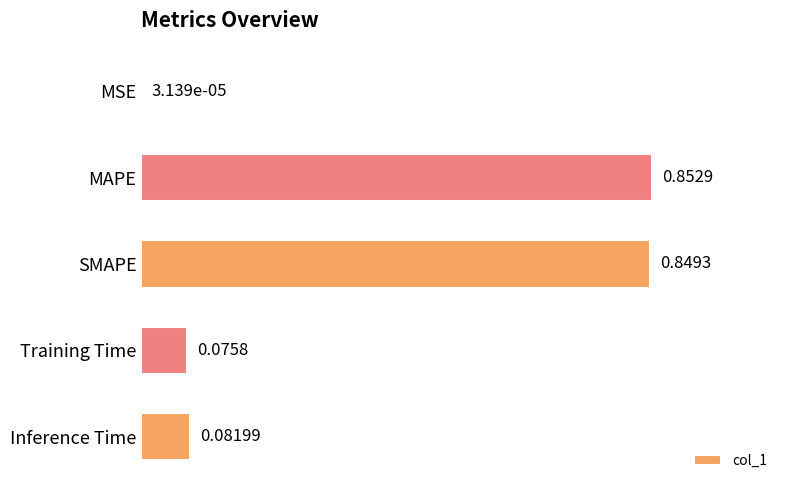

What is the sum of all values?

1.9